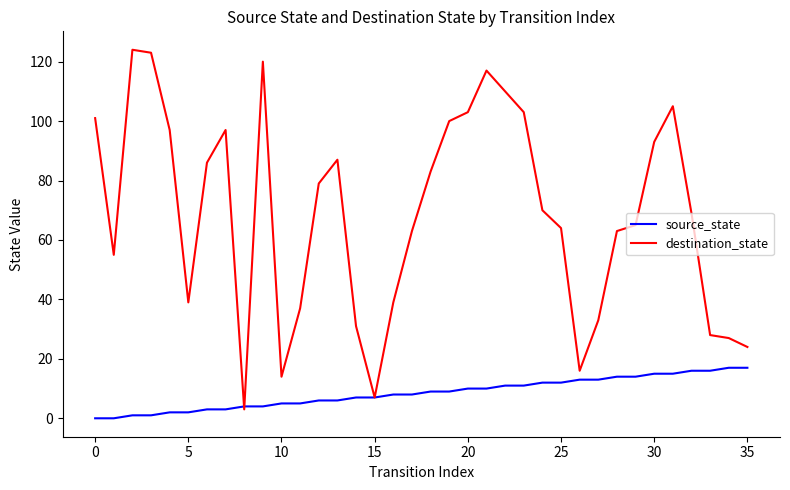

Which series has the largest total across all categories?

destination_state